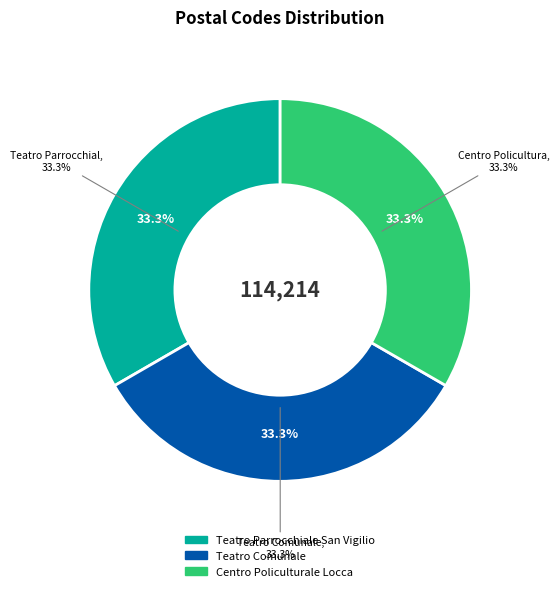

True or false: Teatro Comunale accounts for 33% of the total.

True